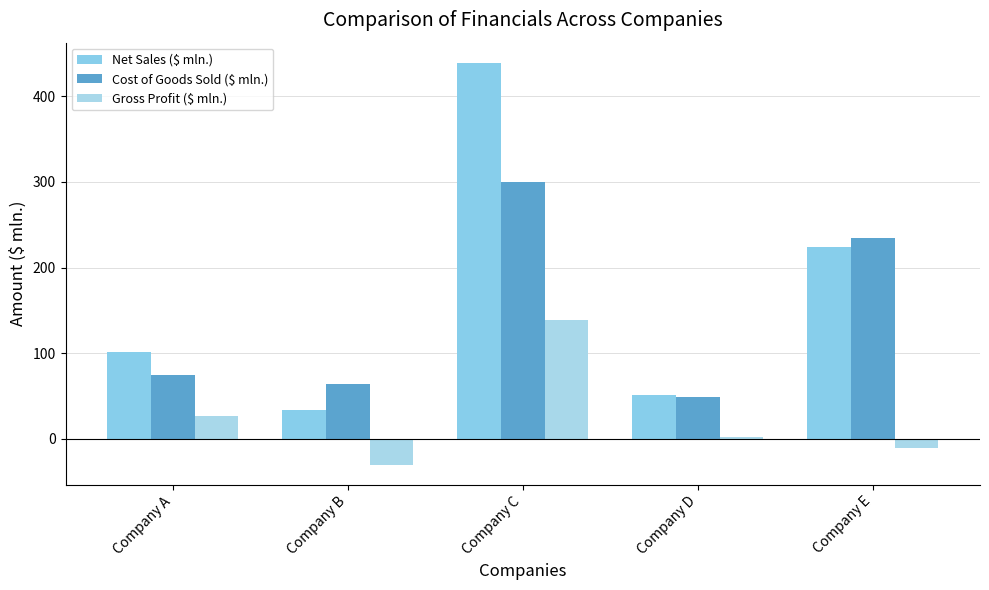

Between Company C and Company D, which series saw the biggest shift?

Net Sales ($ mln.)